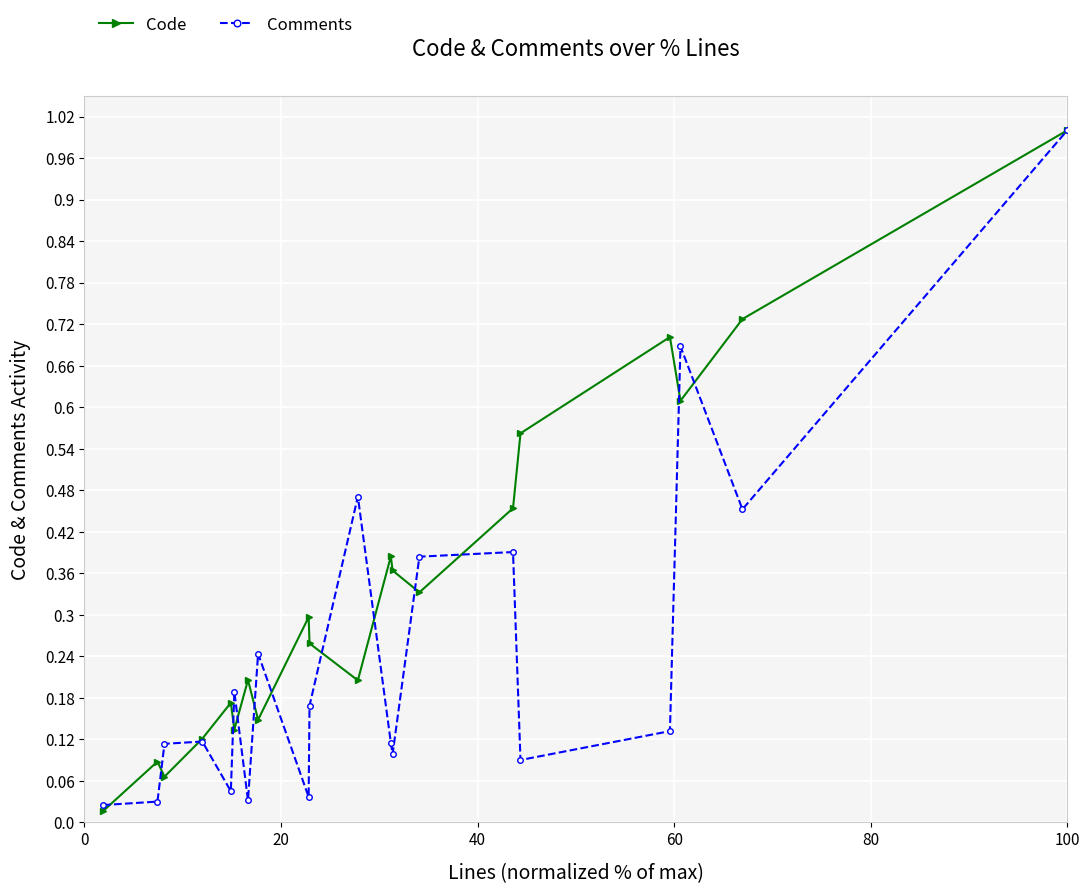

Which series has the largest total across all categories?

Code